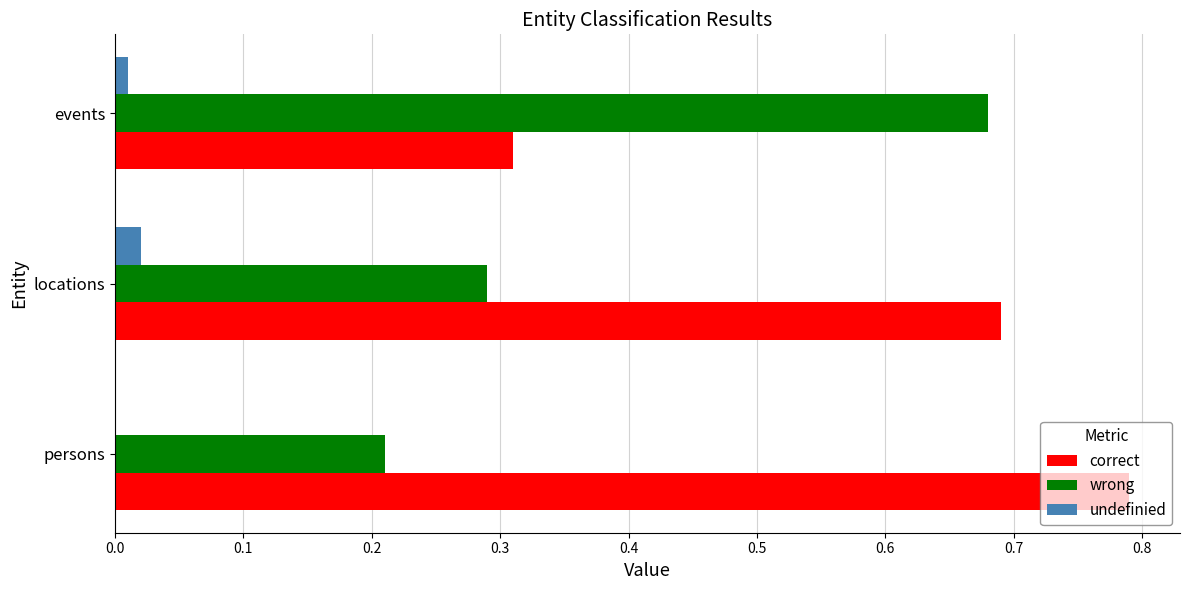

What is the average value of the wrong series?

0.4